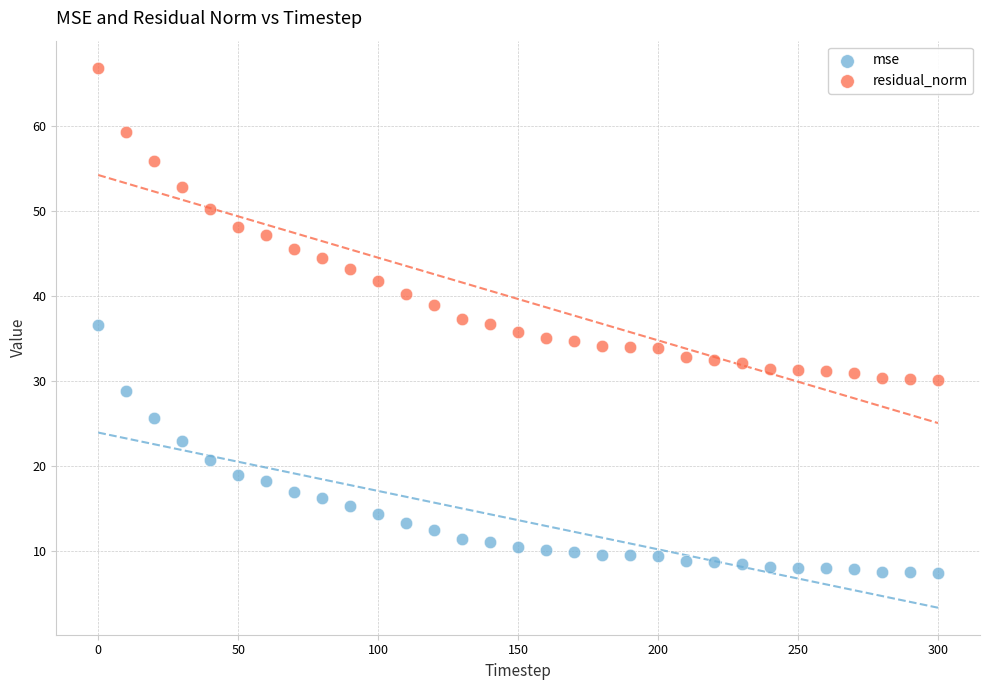

Which series has the largest Y range (max minus min)?

residual_norm